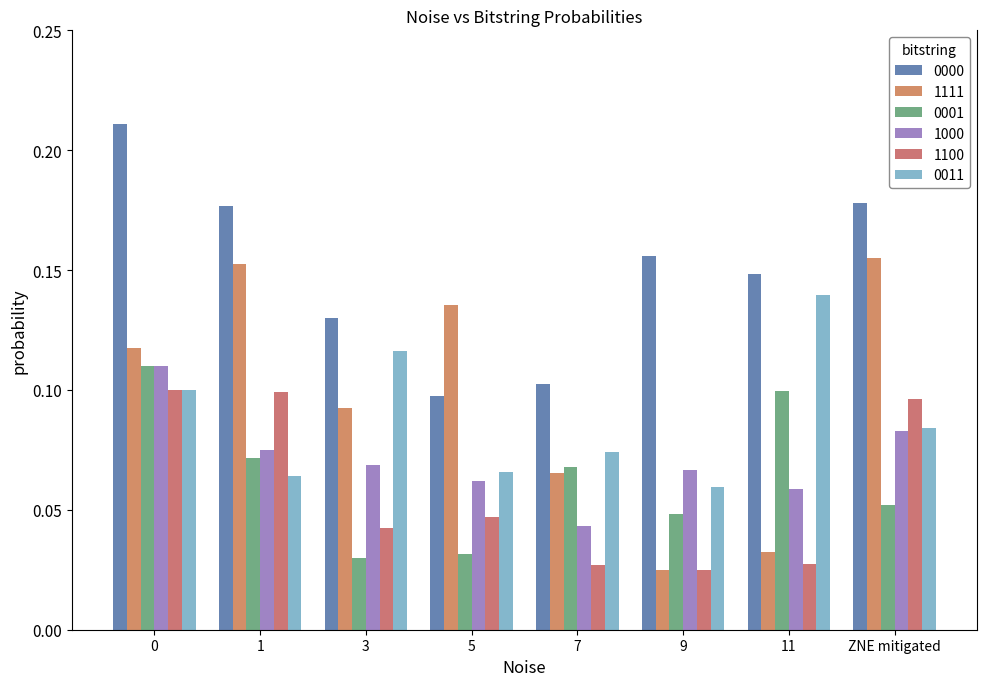

List the series in order of their peak value, highest first.

0000, 1111, 0011, 0001, 1000, 1100